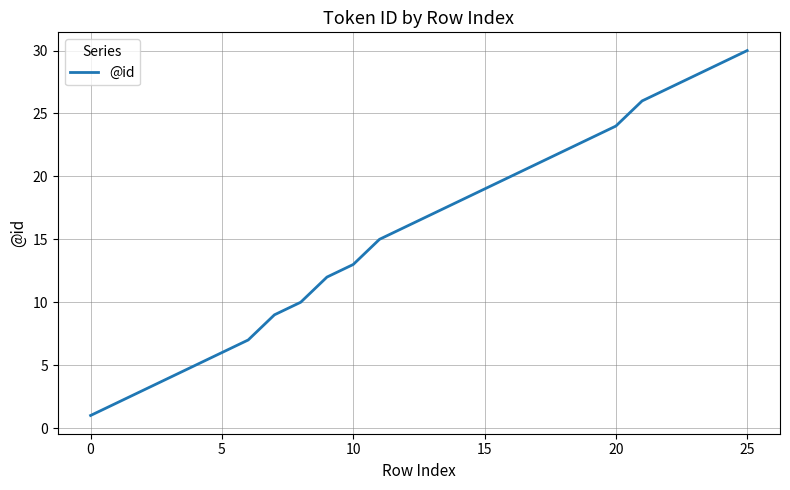

What is the difference between the maximum and minimum values?

29